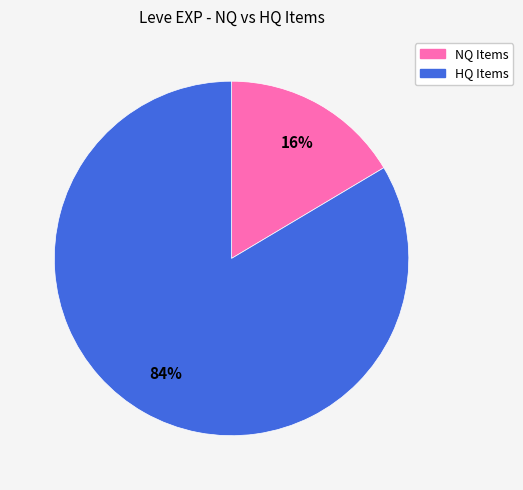

Is there any slice that represents more than half of the pie?

Yes